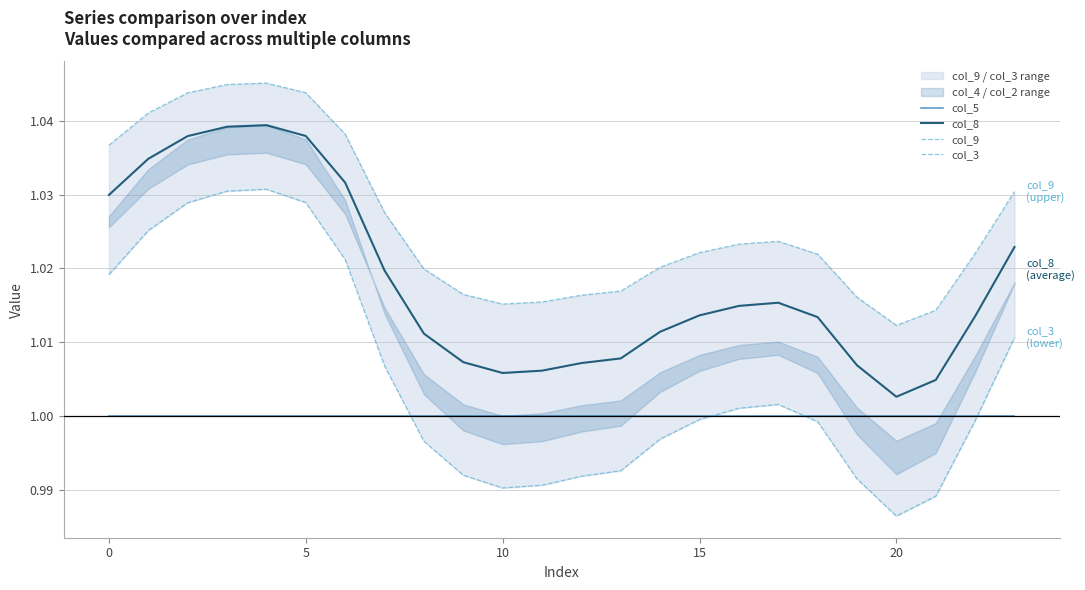

True or false: col_5 and col_8 intersect in this chart.

False